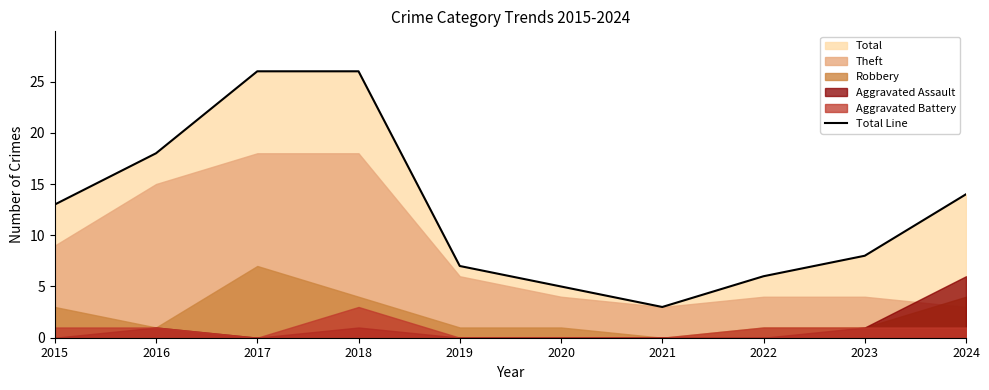

Approximately how many times larger is the value at 2015 compared to 2022?

2.2